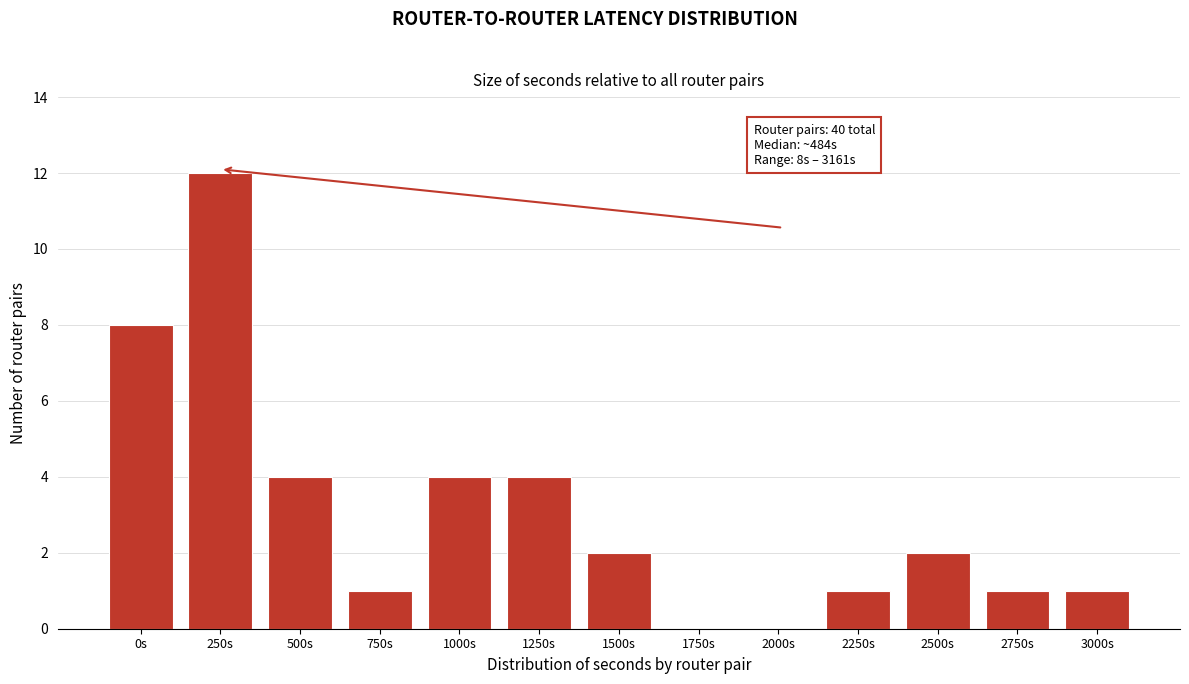

Reading right to left, list all the values displayed in this chart.

3000s=1	2750s=1	2500s=2	2250s=1	2000s=0	1750s=0	1500s=2	1250s=4	1000s=4	750s=1	500s=4	250s=12	0s=8